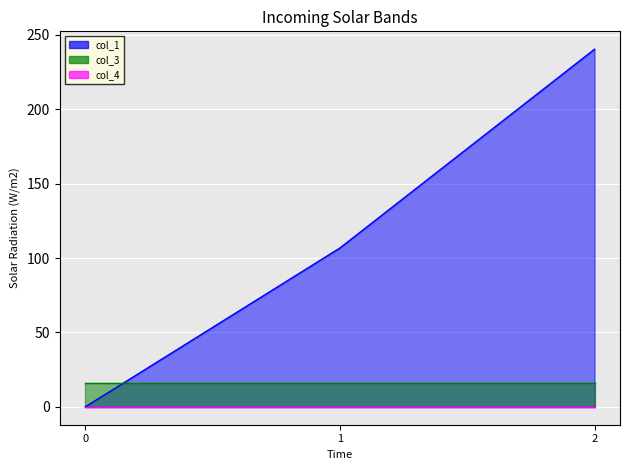

Which series changed the most between 0 and 2?

col_1